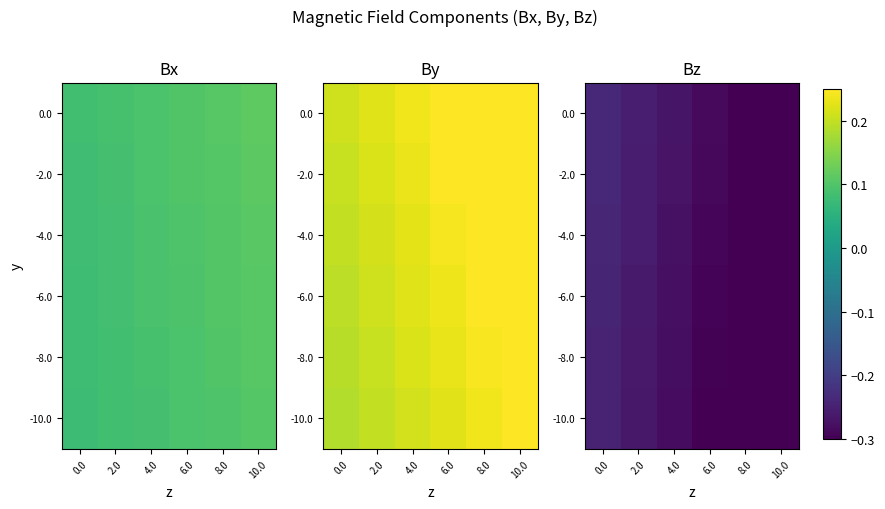

Is the value of -6.0 at 4.0 greater than the value of 0.0 at 0.0?

No